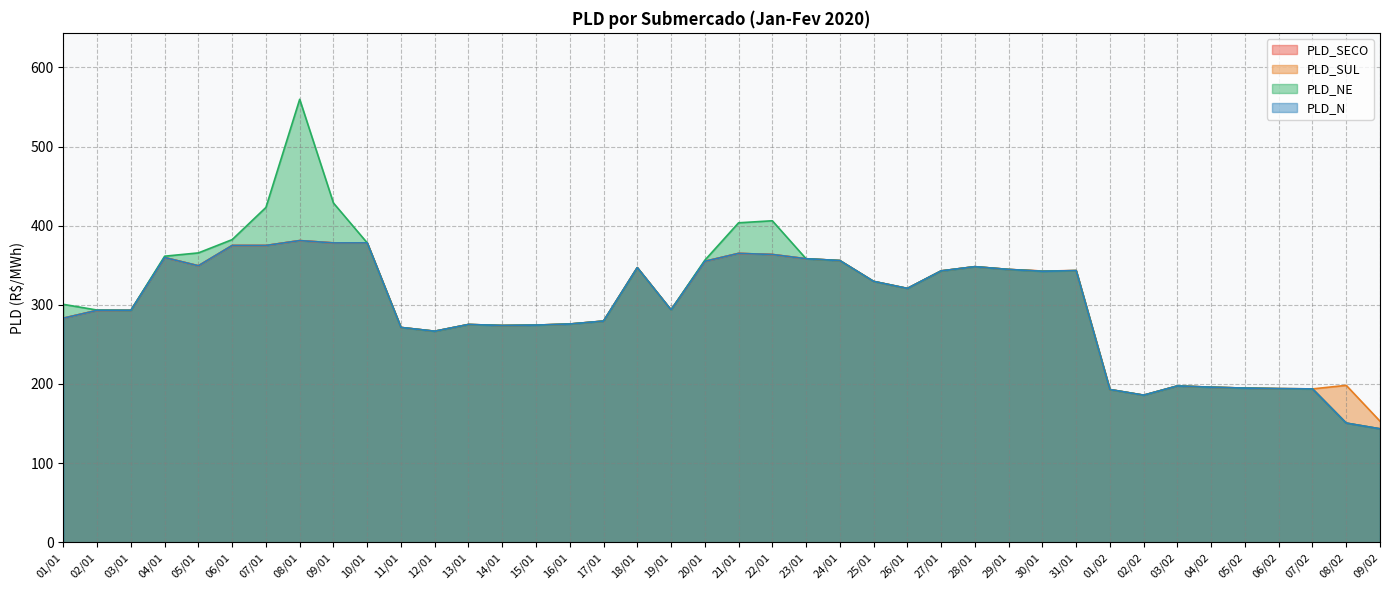

At how many categories does at least one series exceed 268?

30